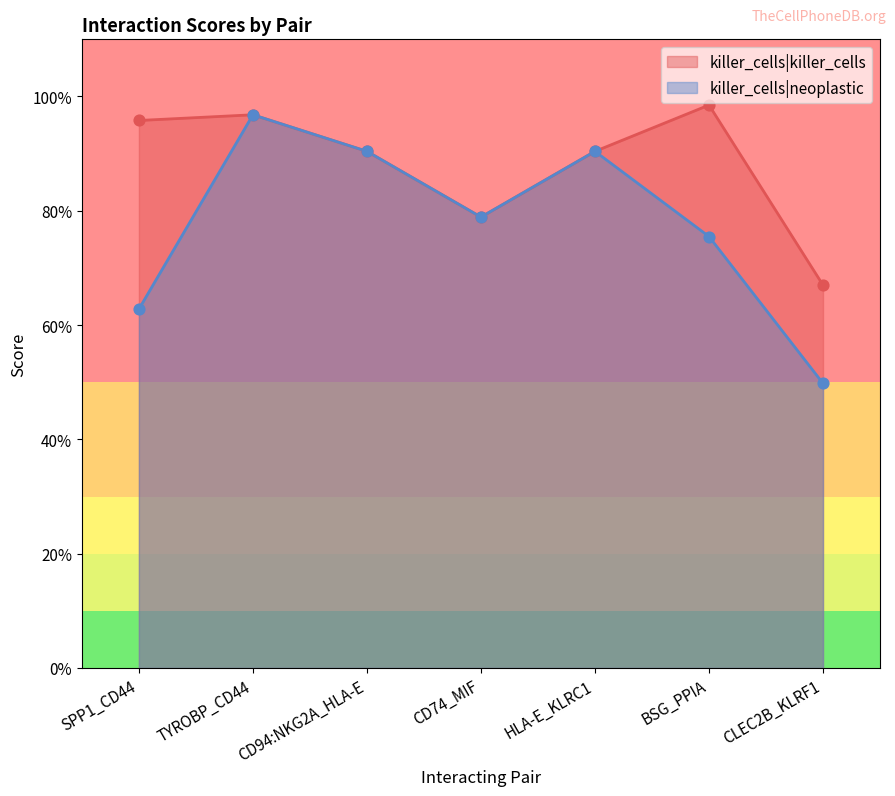

Which series reaches the minimum Y coordinate?

killer_cells|neoplastic